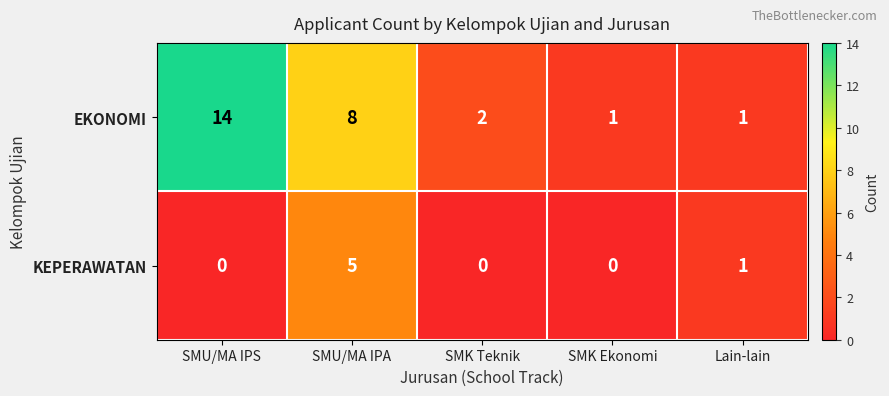

How many series are shown in this chart?

2